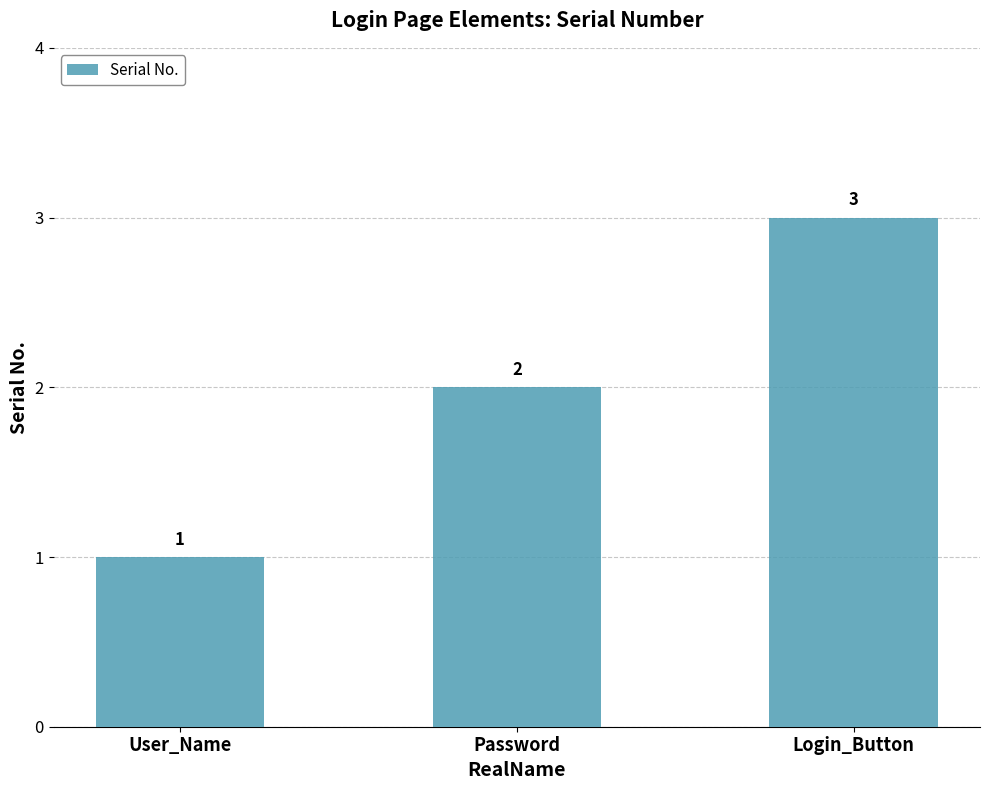

What position from the right is Login_Button?

1